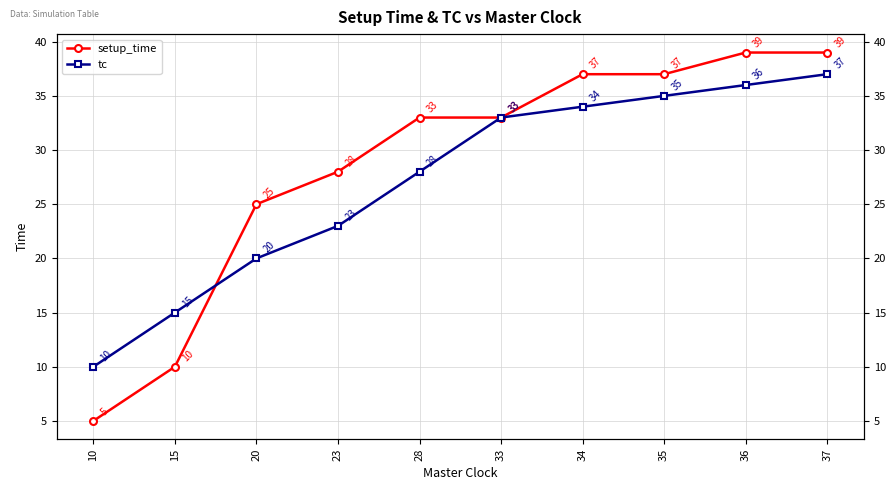

Is the value of tc at 23 greater than the value of setup_time at 23?

No